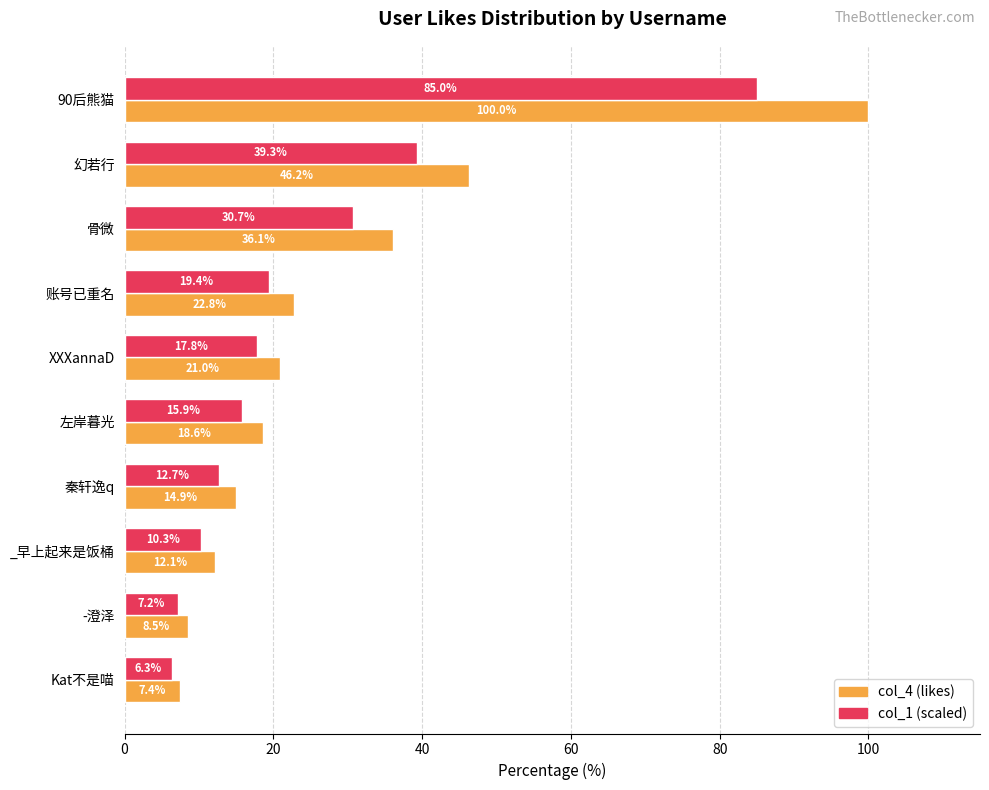

The col_4 (likes) series shows 100.0 at 90后熊猫. True or false?

True